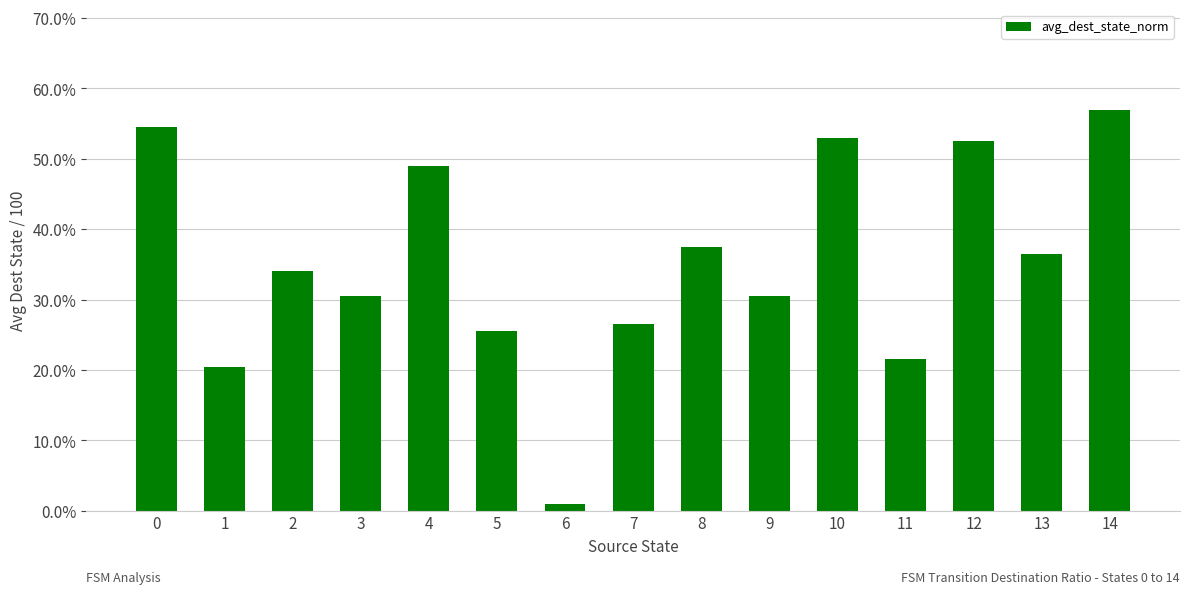

Reading left to right, transcribe all the data shown in this chart.

0=0.5	1=0.2	2=0.3	3=0.3	4=0.5	5=0.3	6=0.0	7=0.3	8=0.4	9=0.3	10=0.5	11=0.2	12=0.5	13=0.4	14=0.6